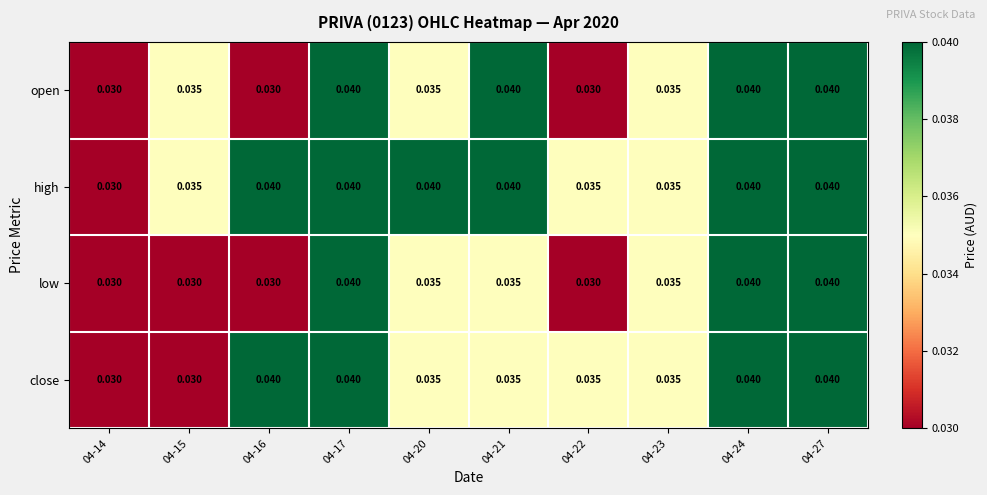

Which series has the largest total across all categories?

high